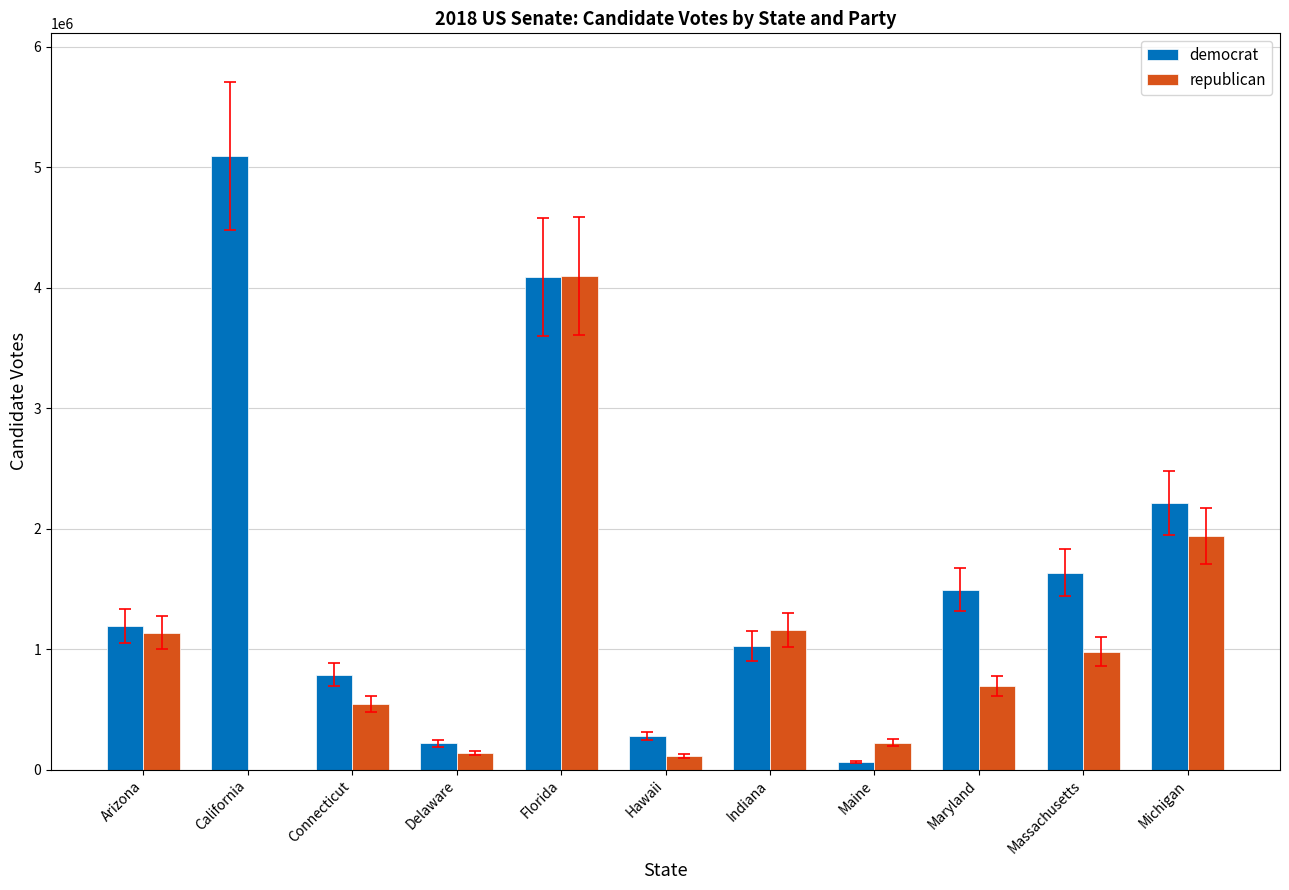

True or false: republican has a value of 1859053 at California.

False